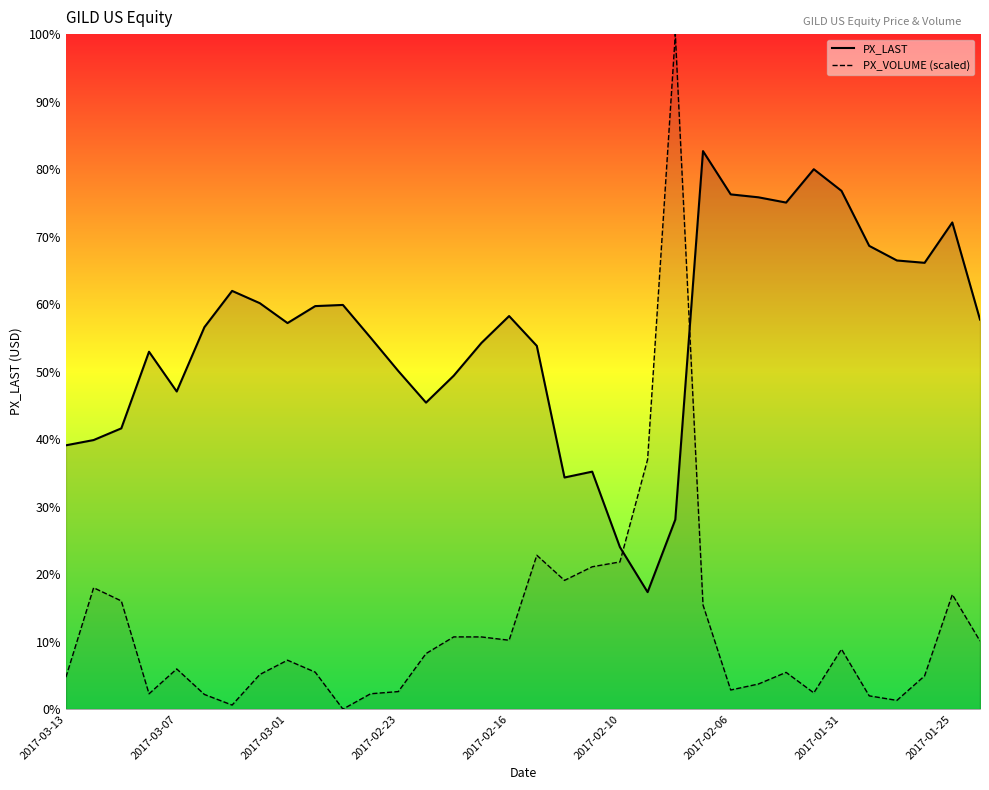

Where does the PX_VOLUME series first go above 64?

2017-03-13